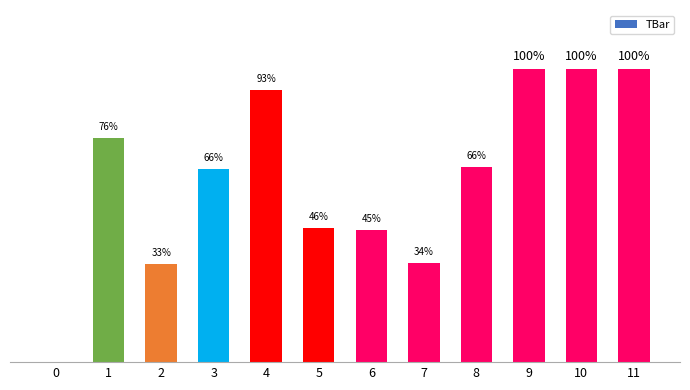

Are the bars horizontal?

No